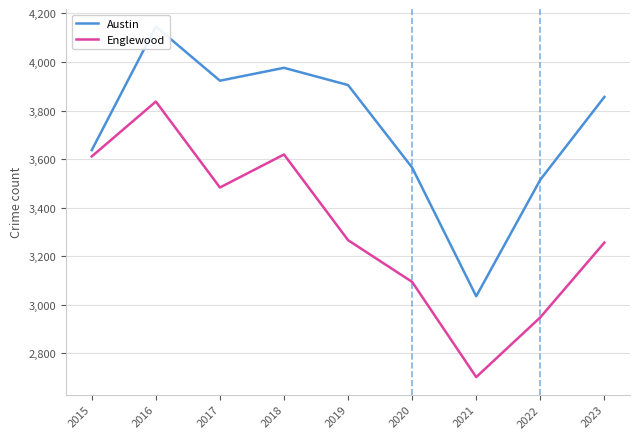

What is the average value of the Englewood series?

3313